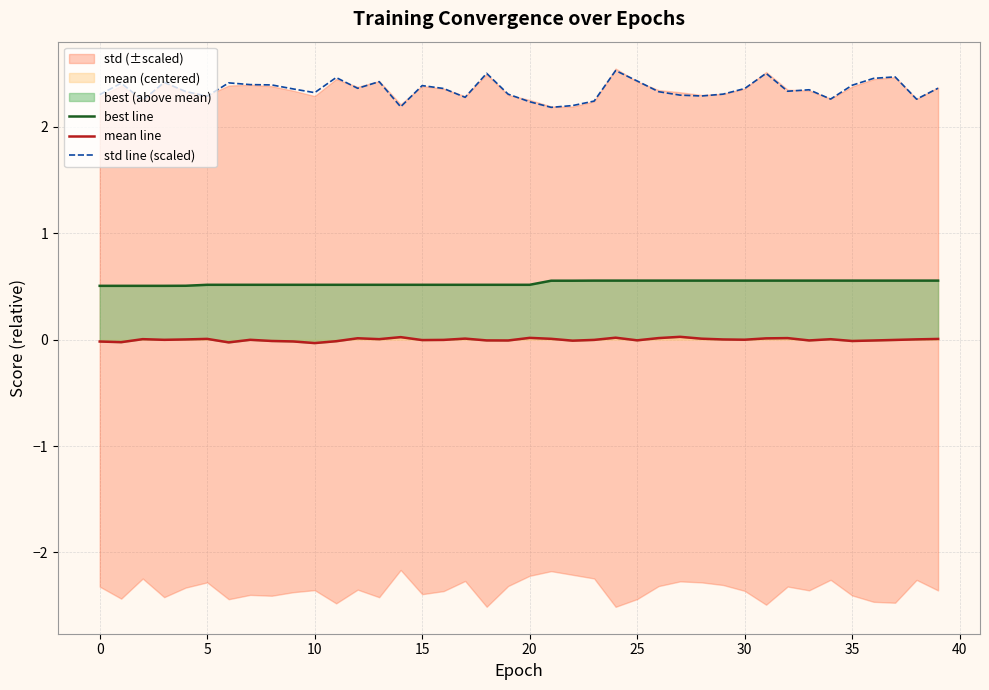

Which series has the widest spread of values?

std line (scaled)